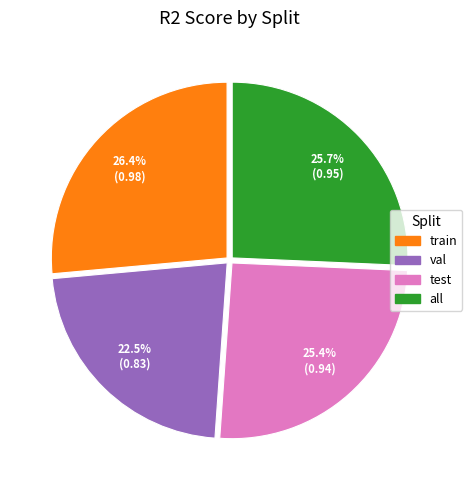

Combined, do test and train account for over 50%?

Yes